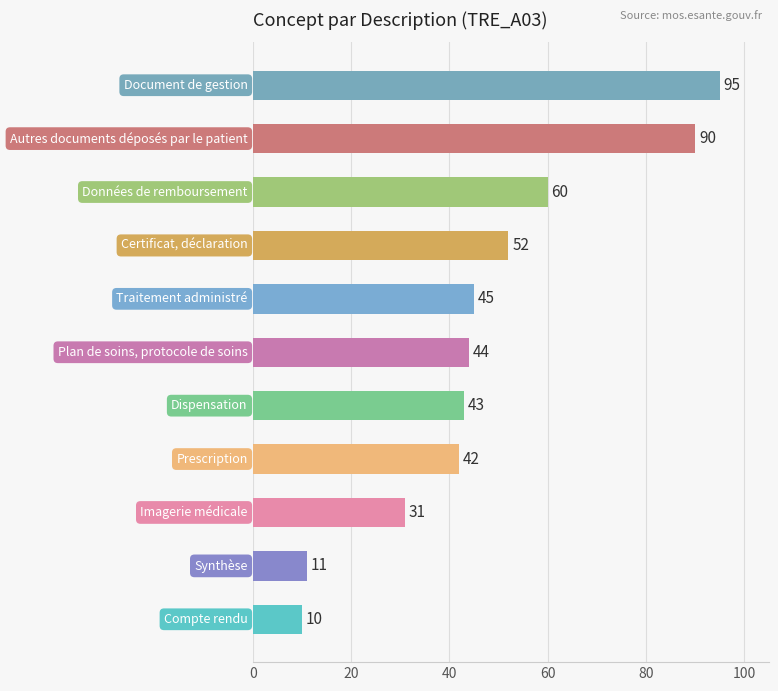

What is the maximum value shown in the chart?

95